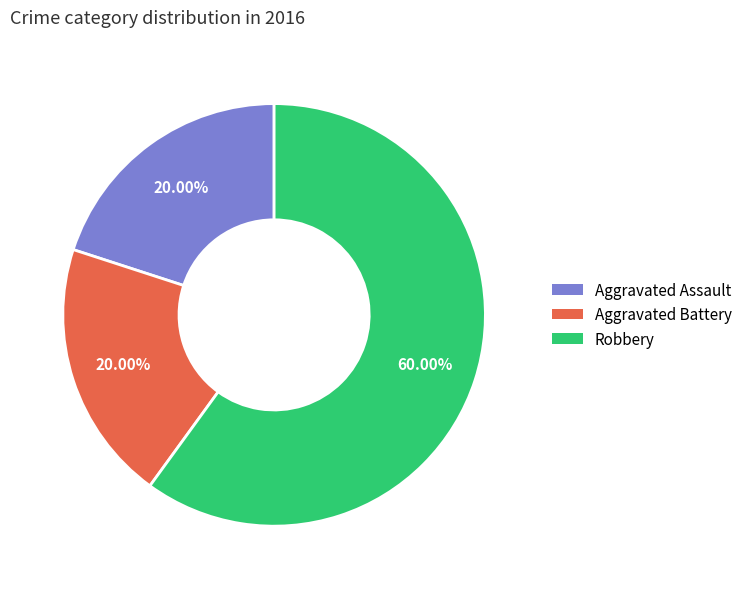

What is the largest slice in the pie chart?

Robbery